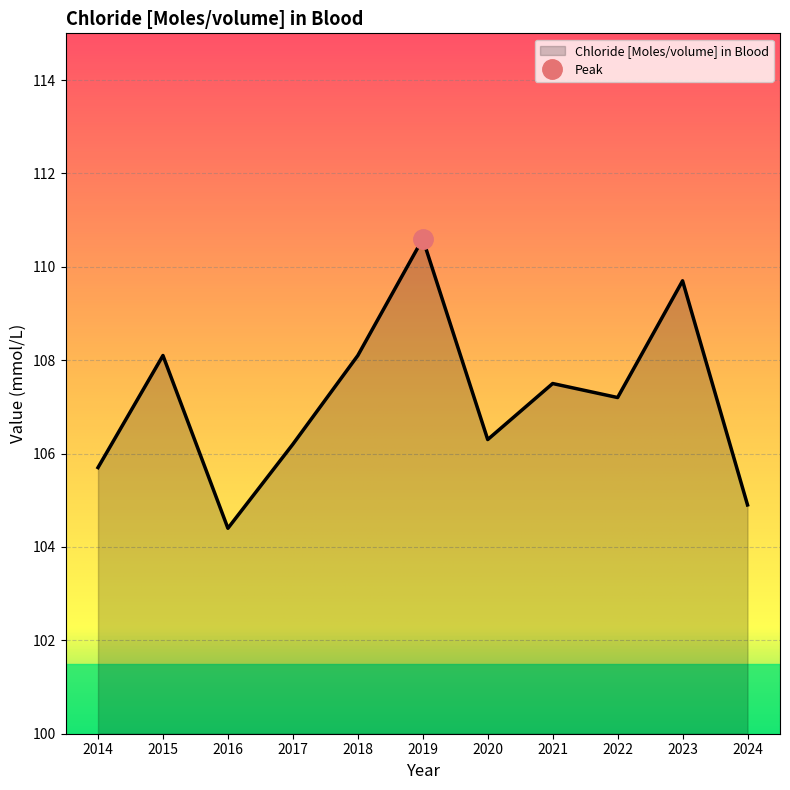

How many distinct data groups are displayed?

1